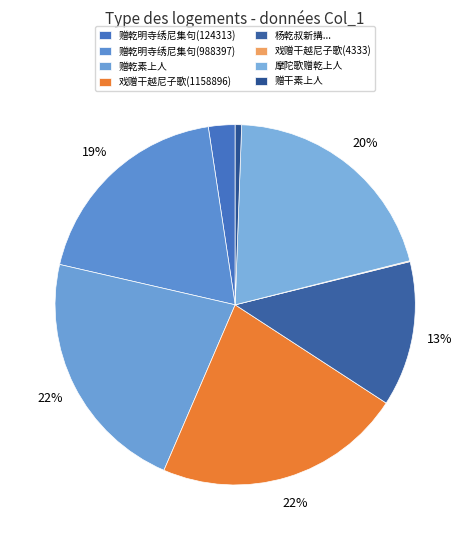

Which slice is the largest?

戏赠干越尼子歌 (1158896)